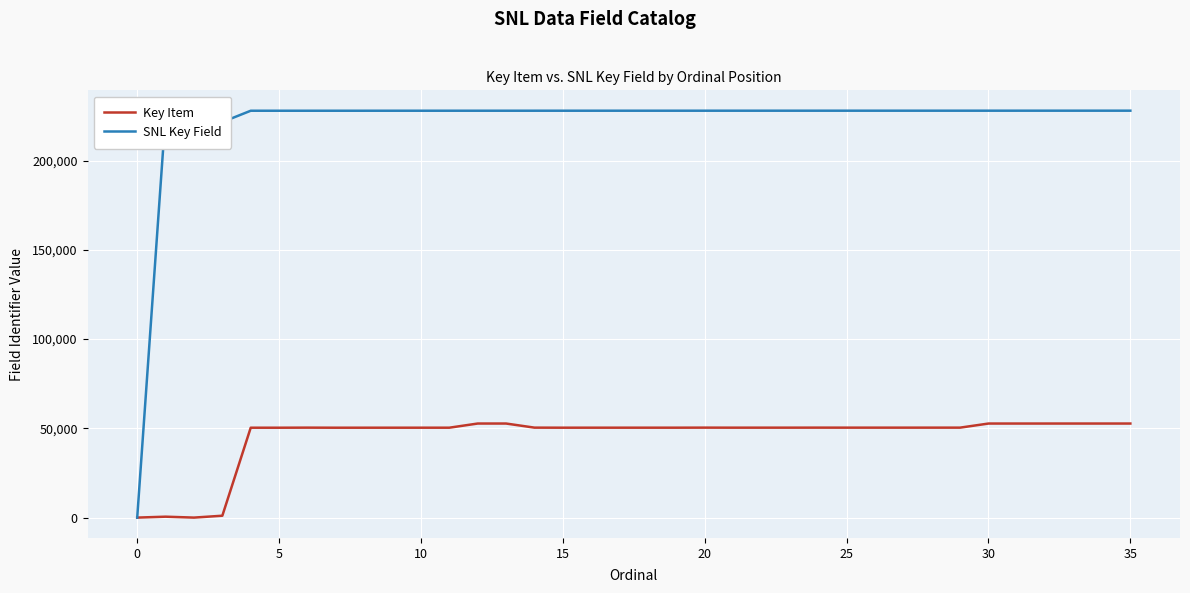

Which series has the largest total across all categories?

SNL Key Field